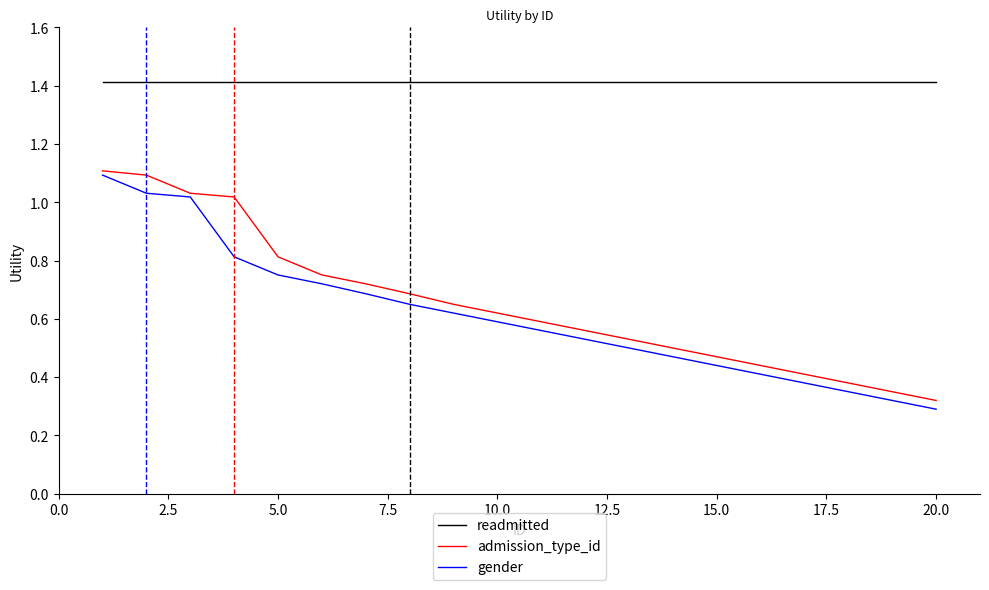

What is the maximum value for readmitted?

1.4